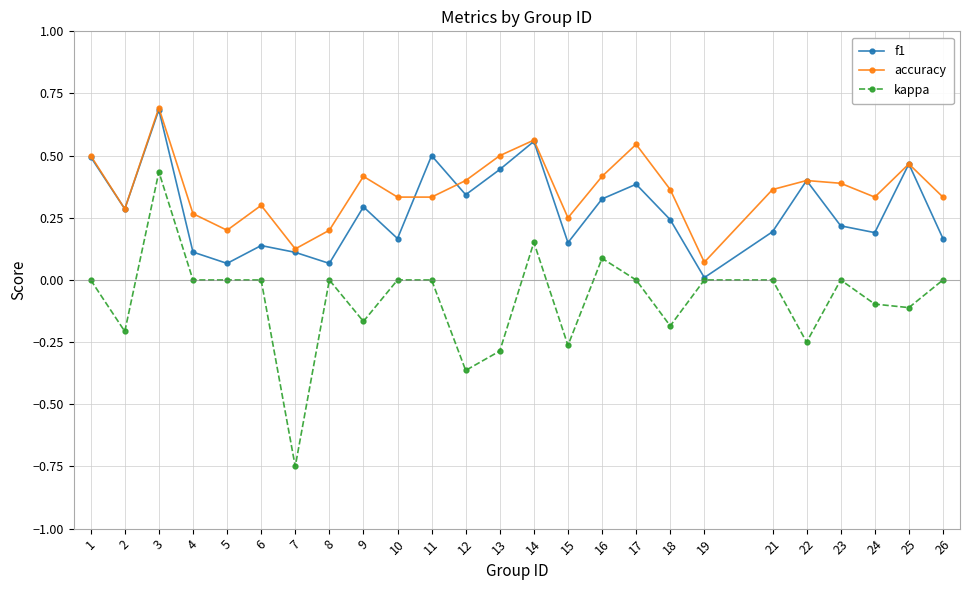

At which category does kappa reach its first local valley?

2